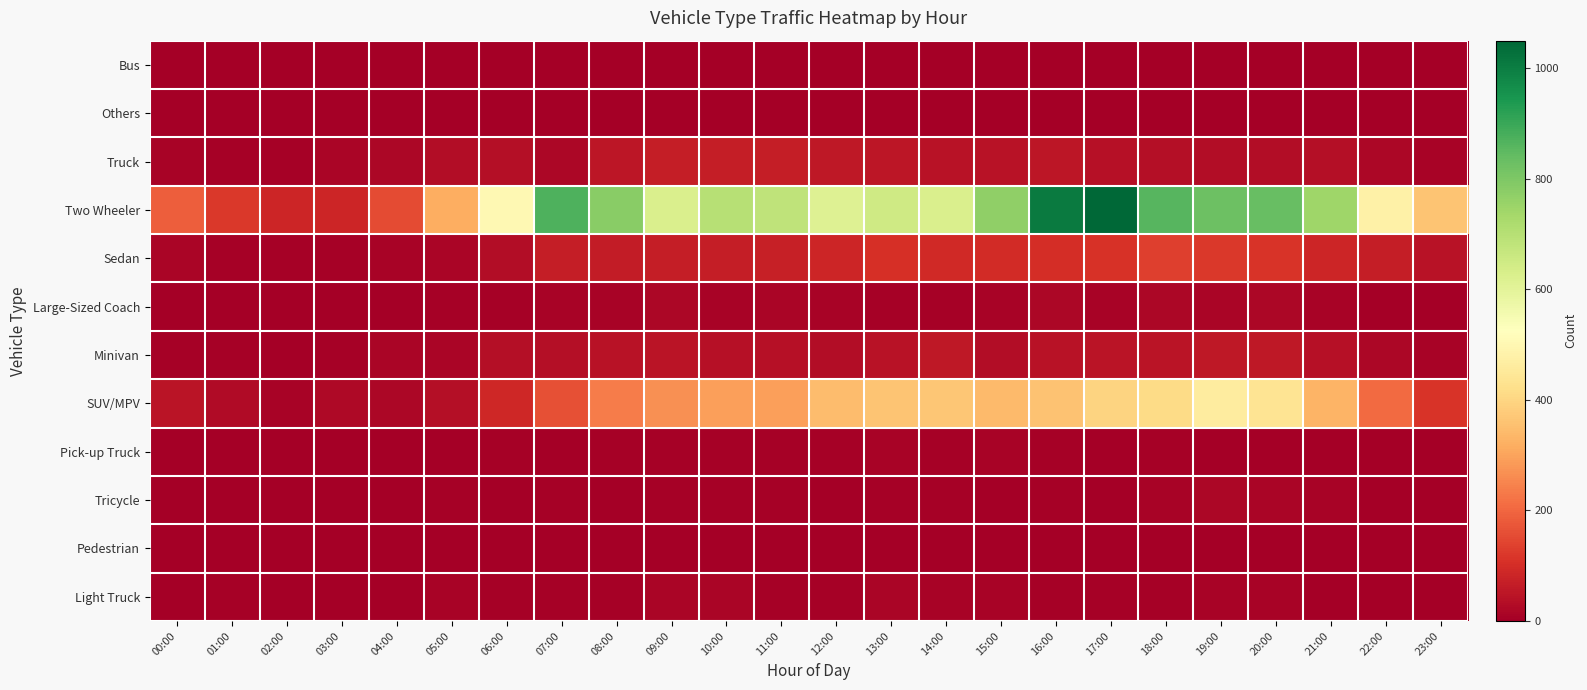

Between 14:00 and 23:00, which series saw the biggest shift?

Two Wheeler